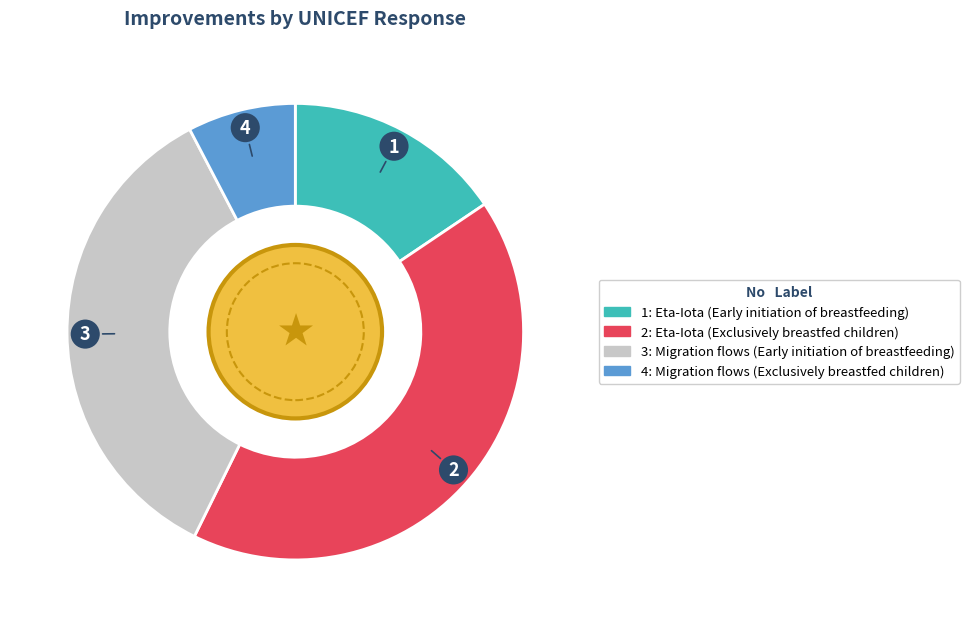

How many segments does this pie chart have?

4